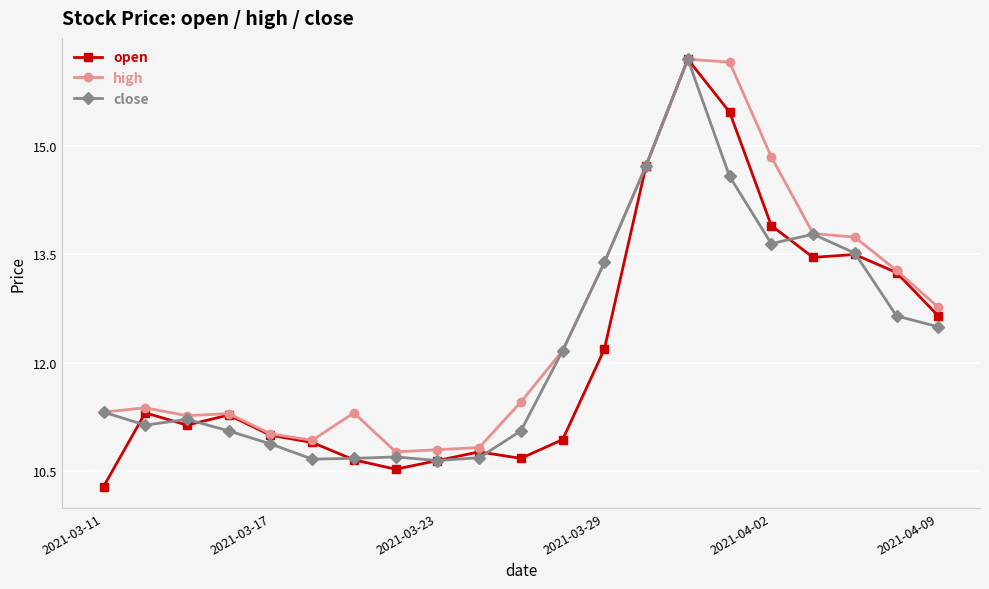

What is the maximum value shown in the chart?

16.2